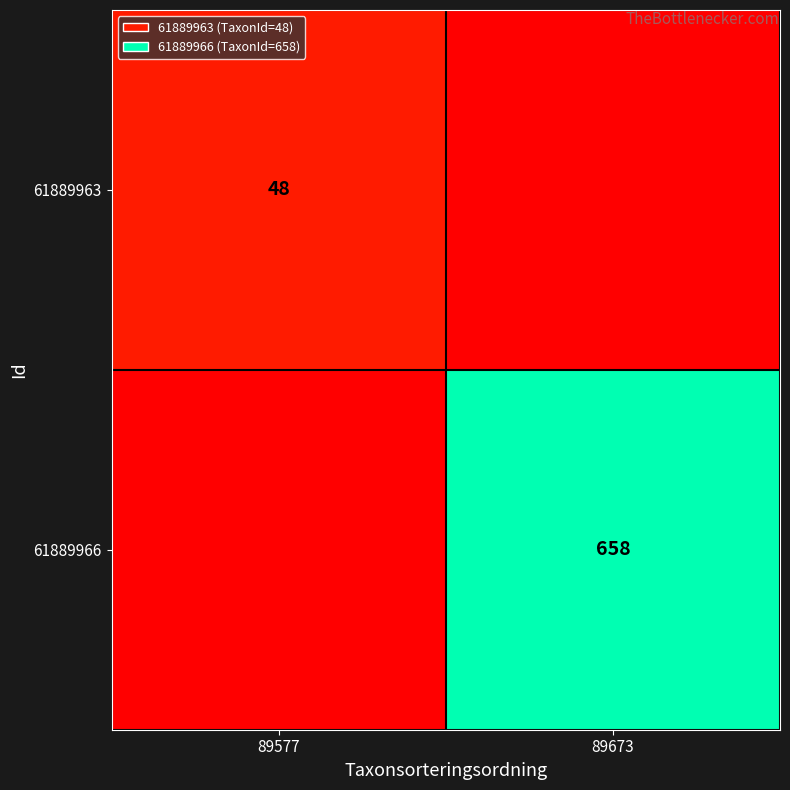

Is the value of 61889966 at 89673 greater than the value of 61889963 at 89577?

Yes